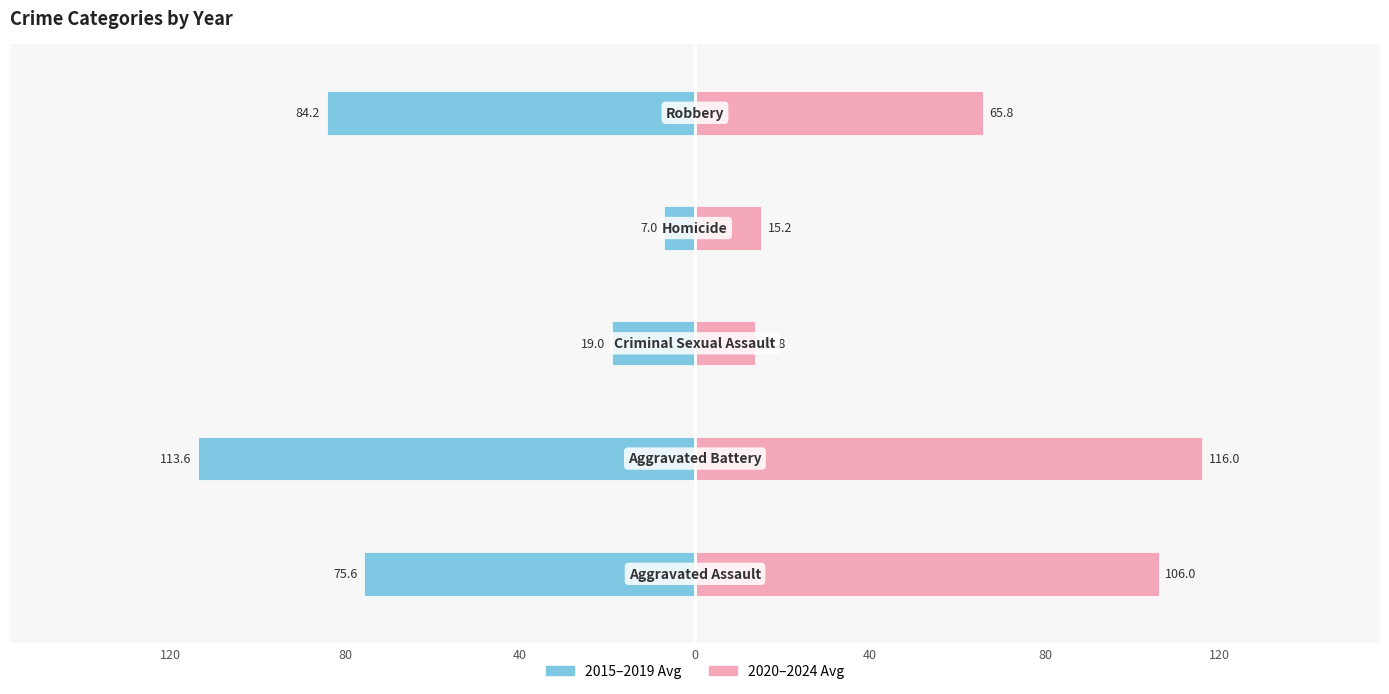

Reading left to right, list all the values displayed in this chart.

2015-2019 Avg: -75.6	-113.6	-19.0	-7.0	-84.2
2020-2024 Avg: 106.0	116.0	13.8	15.2	65.8